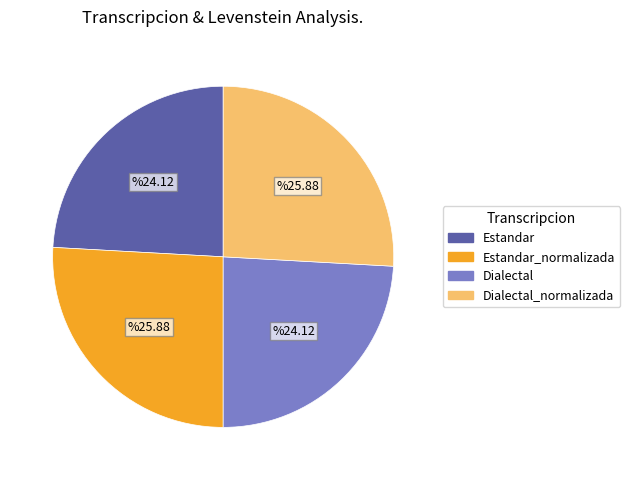

Is there any slice that represents more than half of the pie?

No